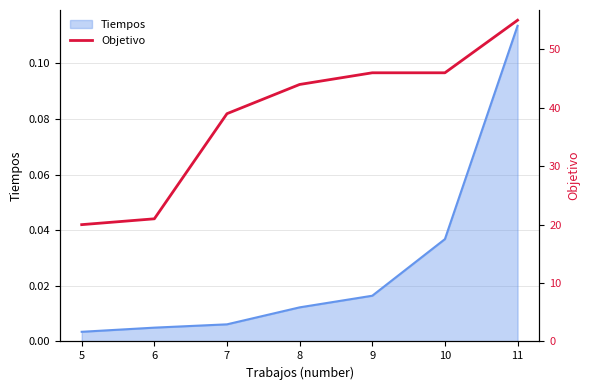

What is the value of the 2nd point from the left?

21